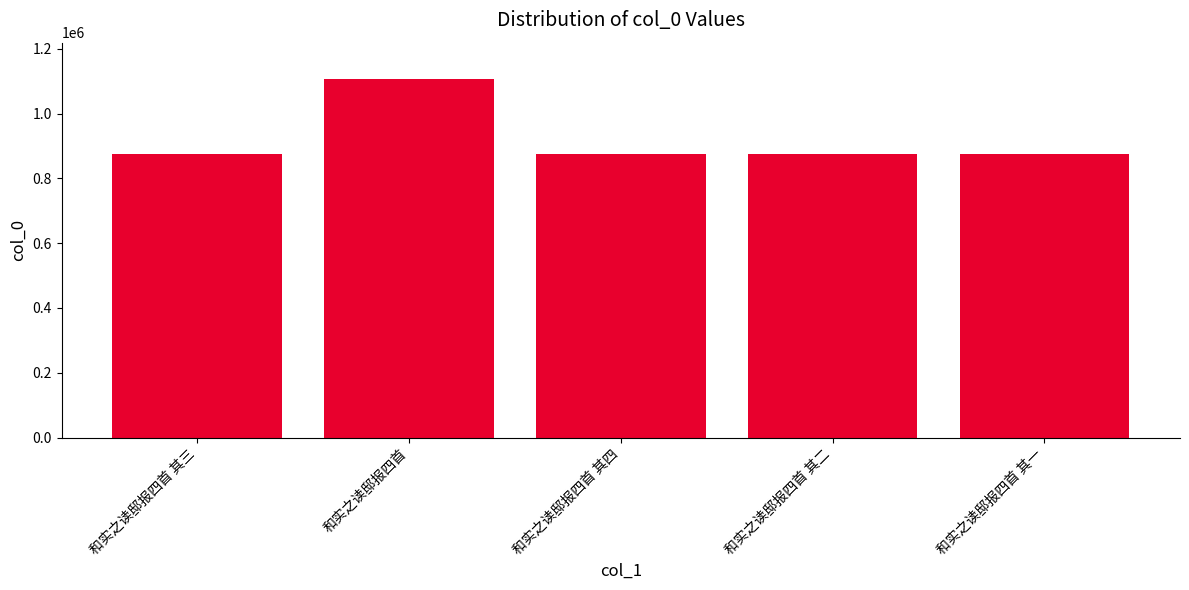

What is the maximum value shown in the chart?

1108397